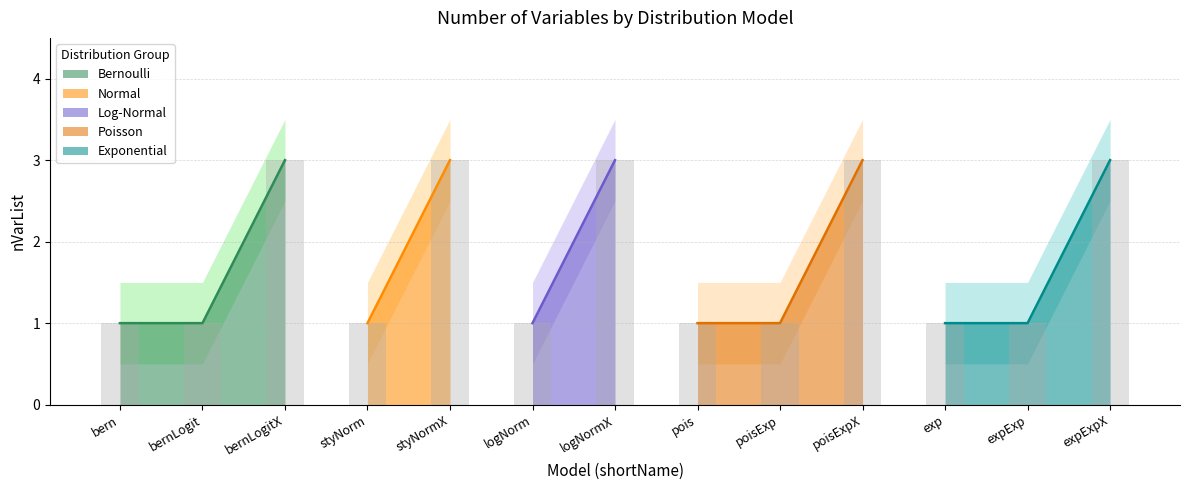

Rank the categories by value from lowest to highest.

bern, bernLogit, styNorm, logNorm, pois, poisExp, exp, expExp, bernLogitX, styNormX, logNormX, poisExpX, expExpX